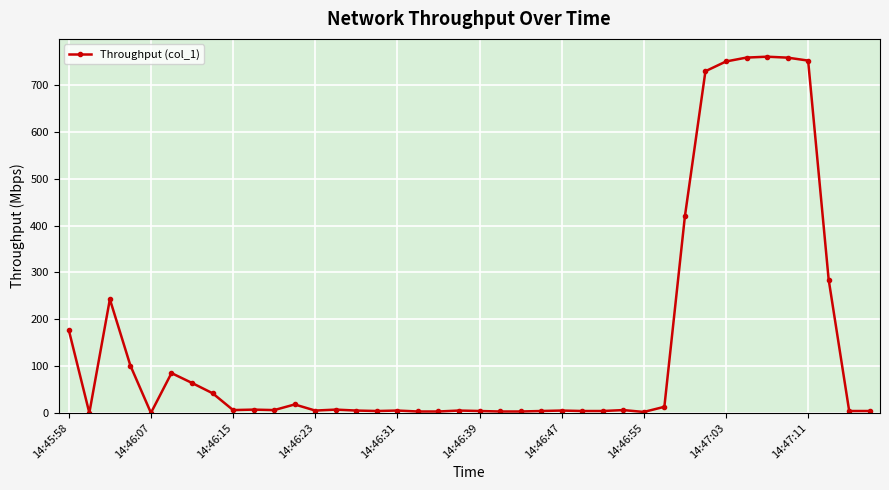

True or false: there are more than 2 points higher than both neighbors.

True